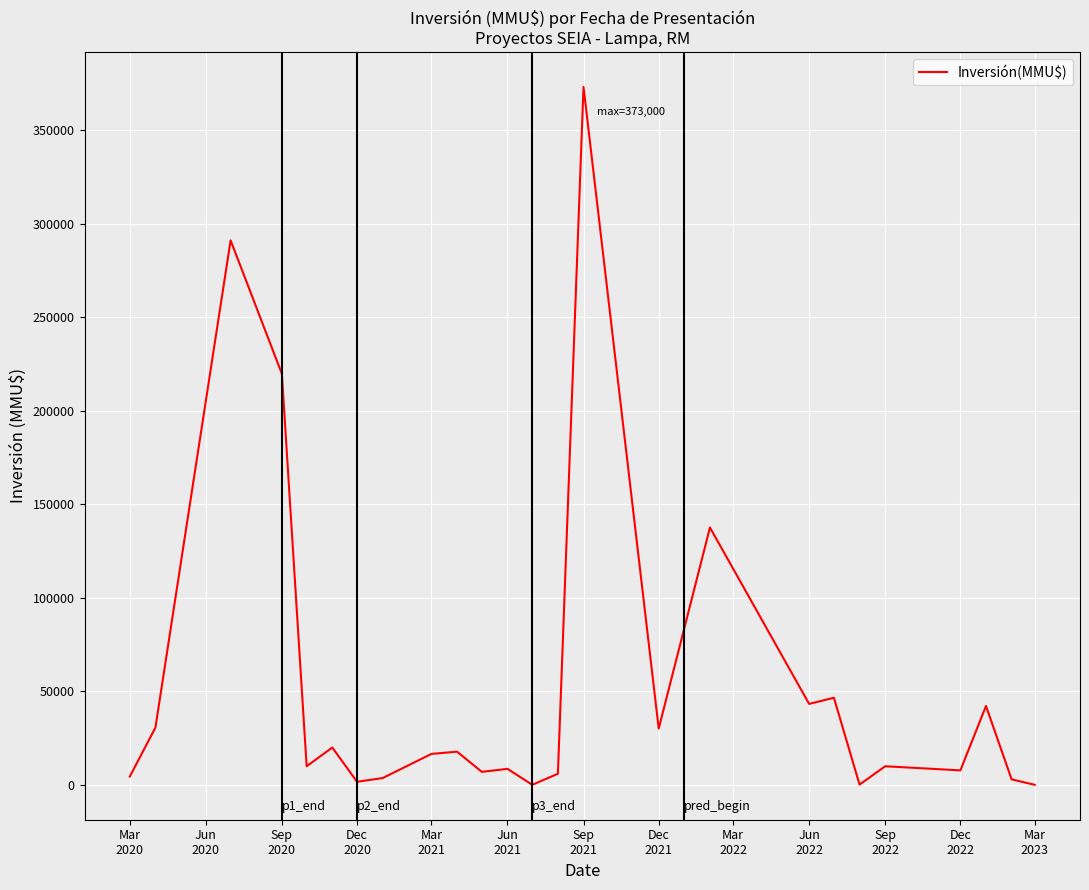

What is the greatest value displayed?

373000